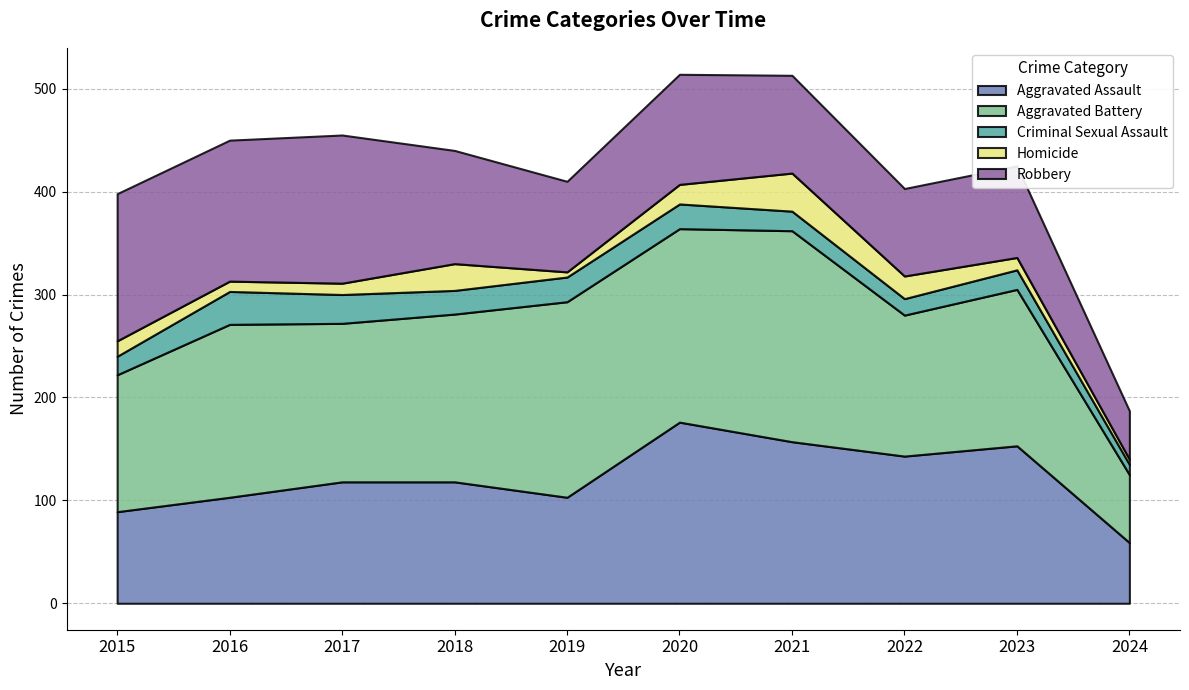

True or false: Aggravated Assault and Homicide cross at least once.

False